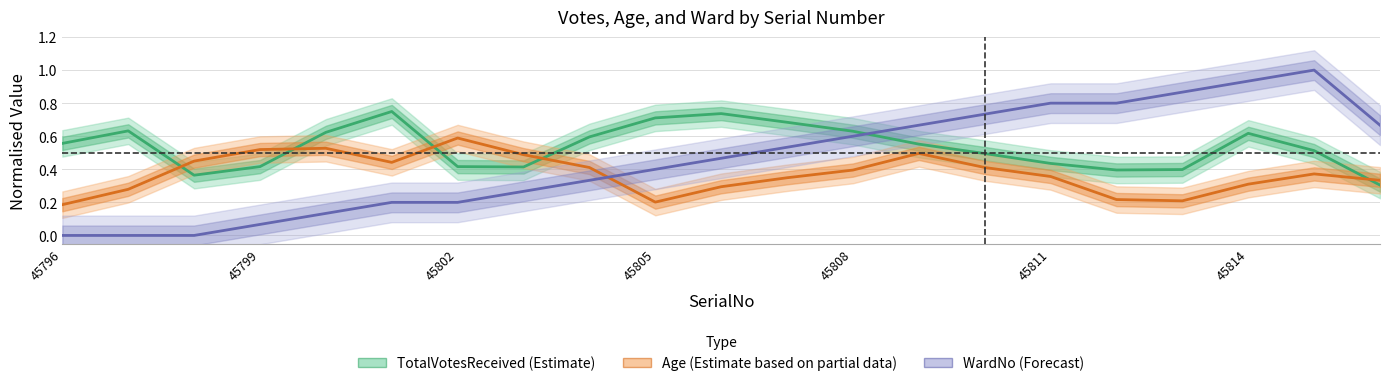

Which series has the largest total across all categories?

TotalVotesReceived (Estimate)